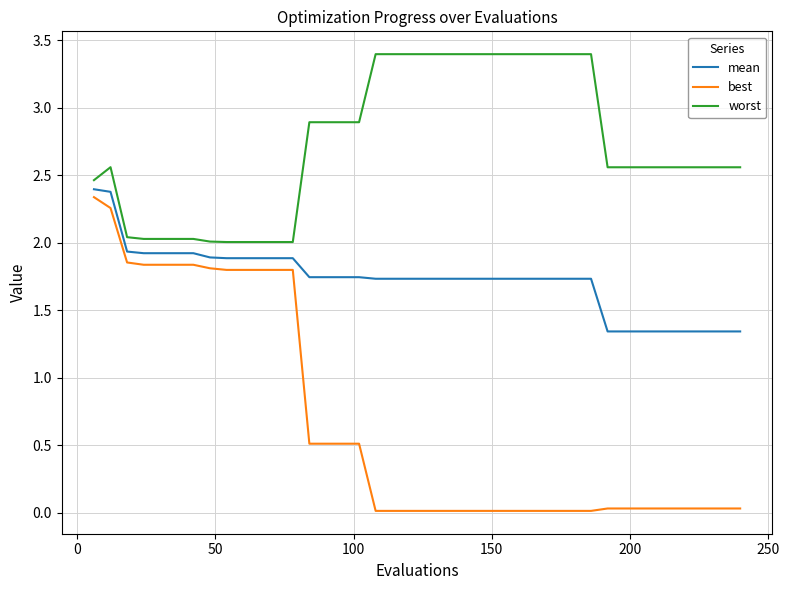

What is the difference between the second highest and minimum values in the best series?

2.2